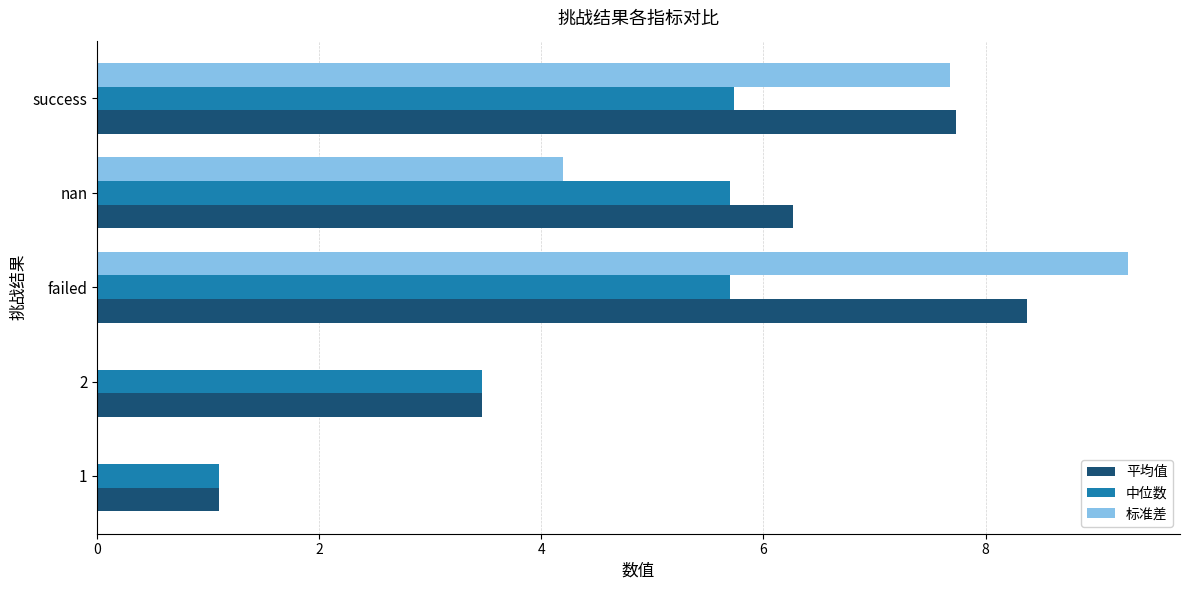

Is the value of 平均值 at 1 greater than the value of 中位数 at 2?

No